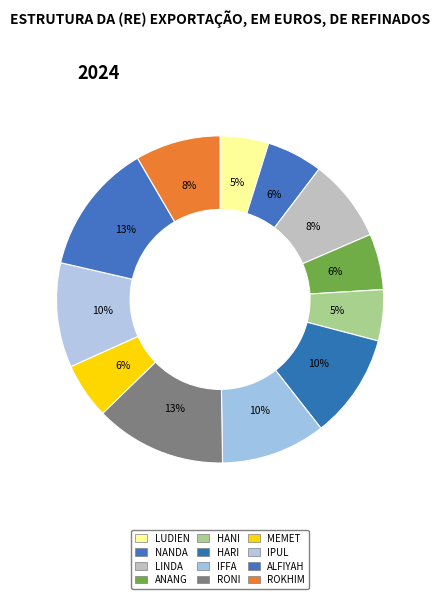

How many segments does this pie chart have?

12